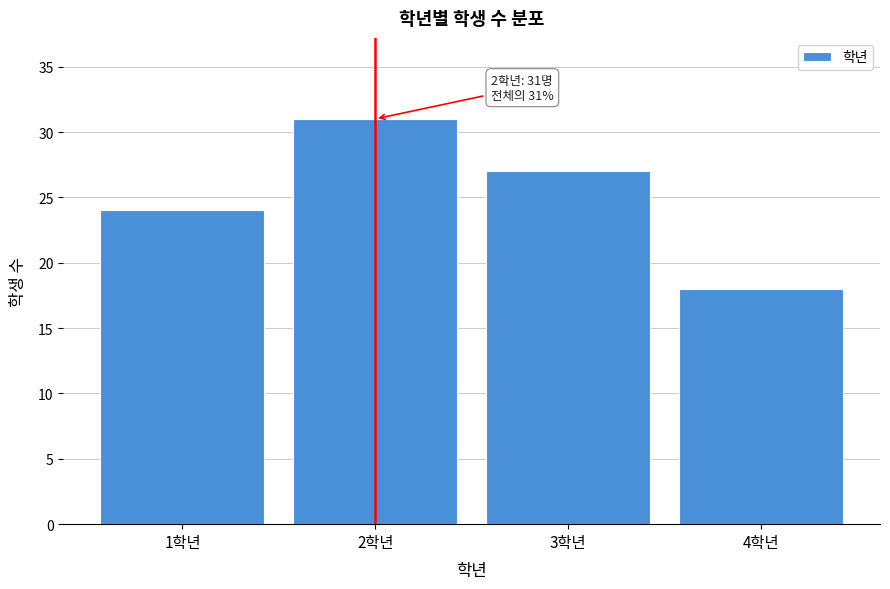

Reading left to right, list all the values displayed in this chart.

1학년=24	2학년=31	3학년=27	4학년=18